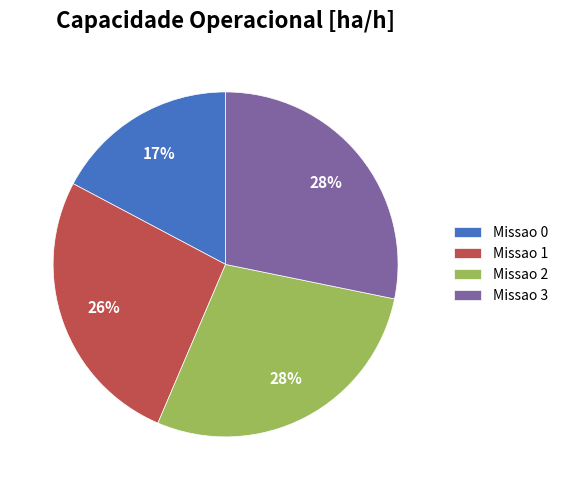

True or false: Missao 1 accounts for 26% of the total.

True